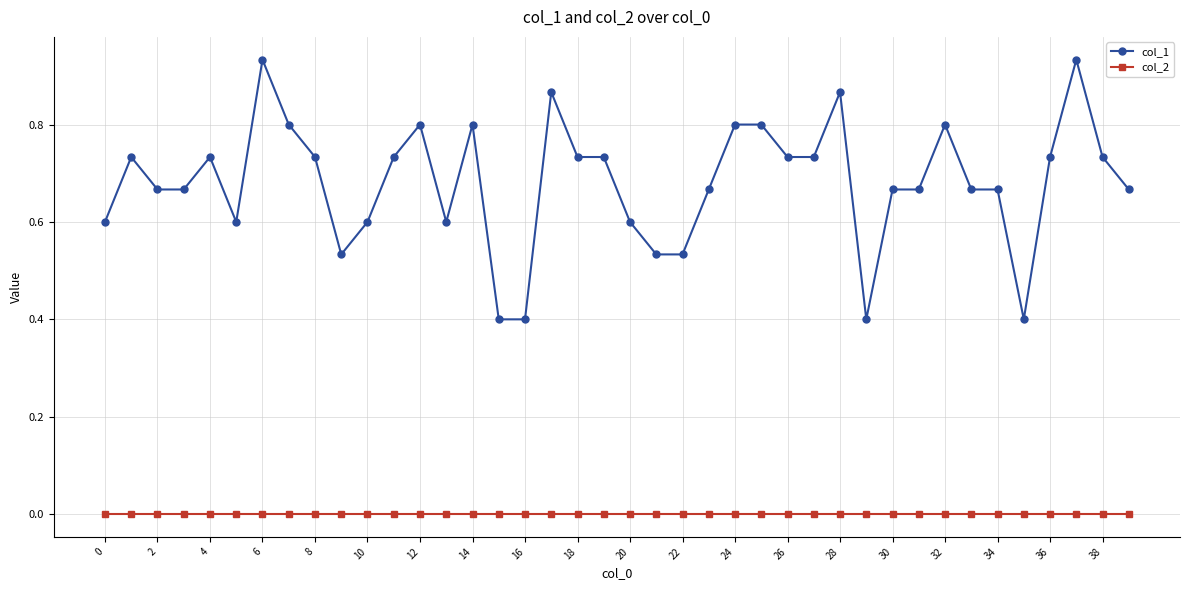

True or false: col_2 and col_1 cross at least once.

False